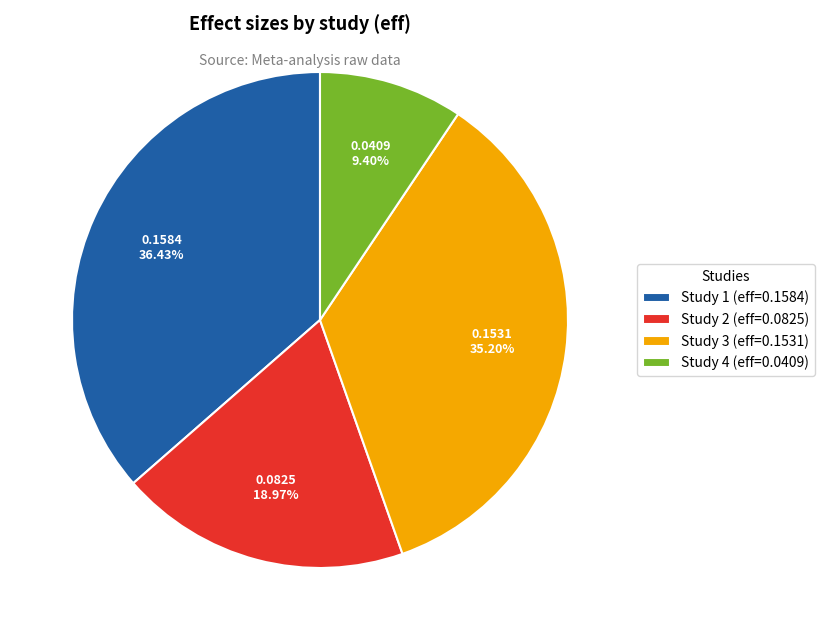

Is the sum of Study 4 (eff=0.0409) and Study 1 (eff=0.1584) greater than half?

No